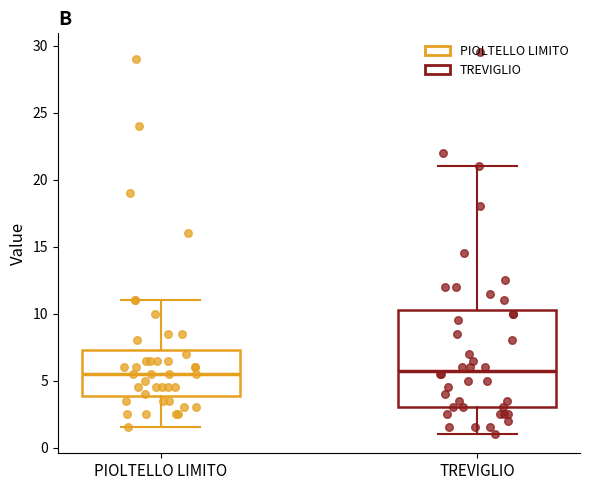

Where is the upper edge of the box for PIOLTELLO LIMITO on the y-axis? The values are not printed on the chart, so give them approximately, as read against the axis.

7.5